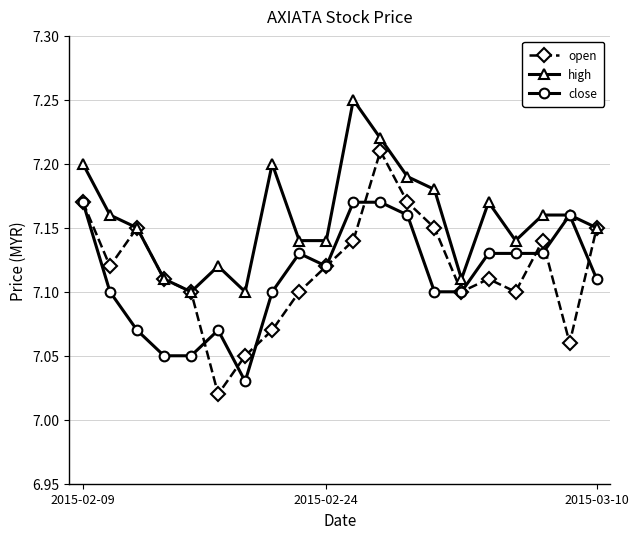

Which series has the widest spread of values?

open